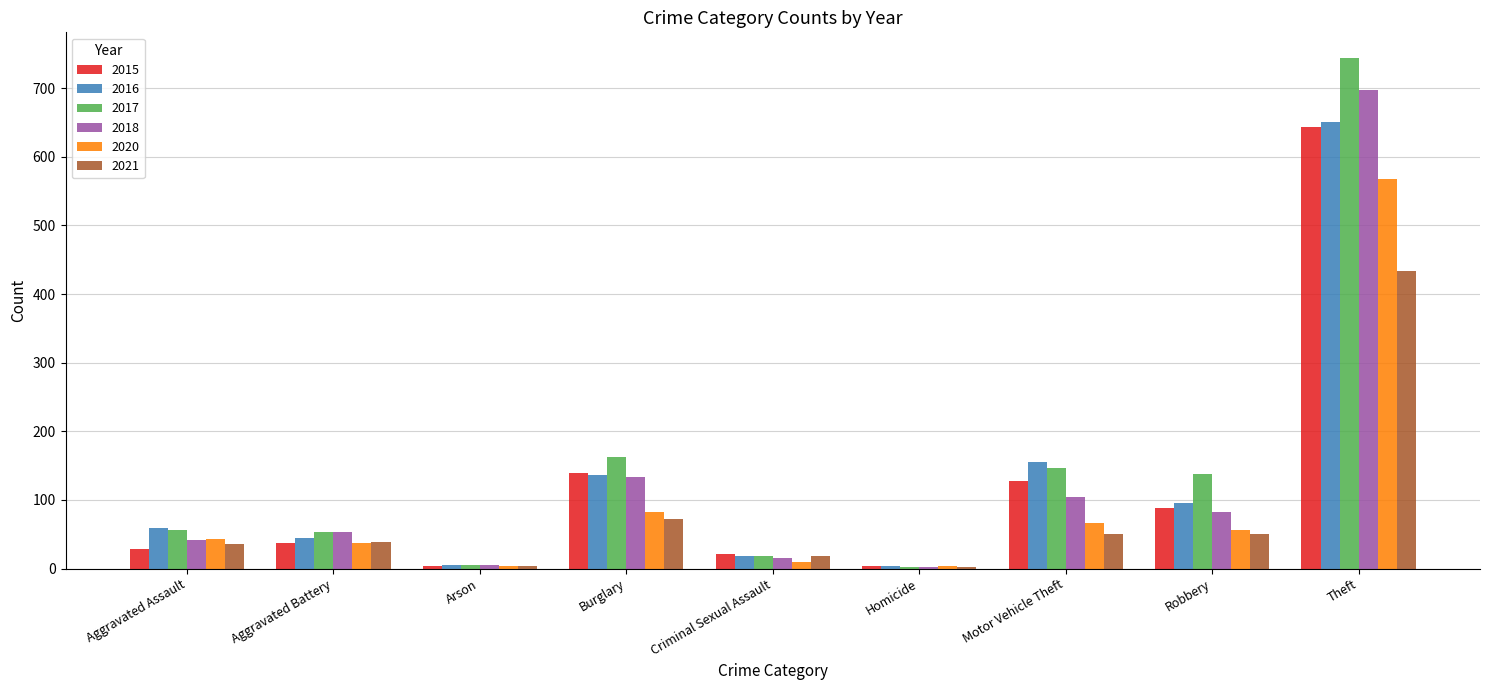

What is the highest value of the 2021 series?

433